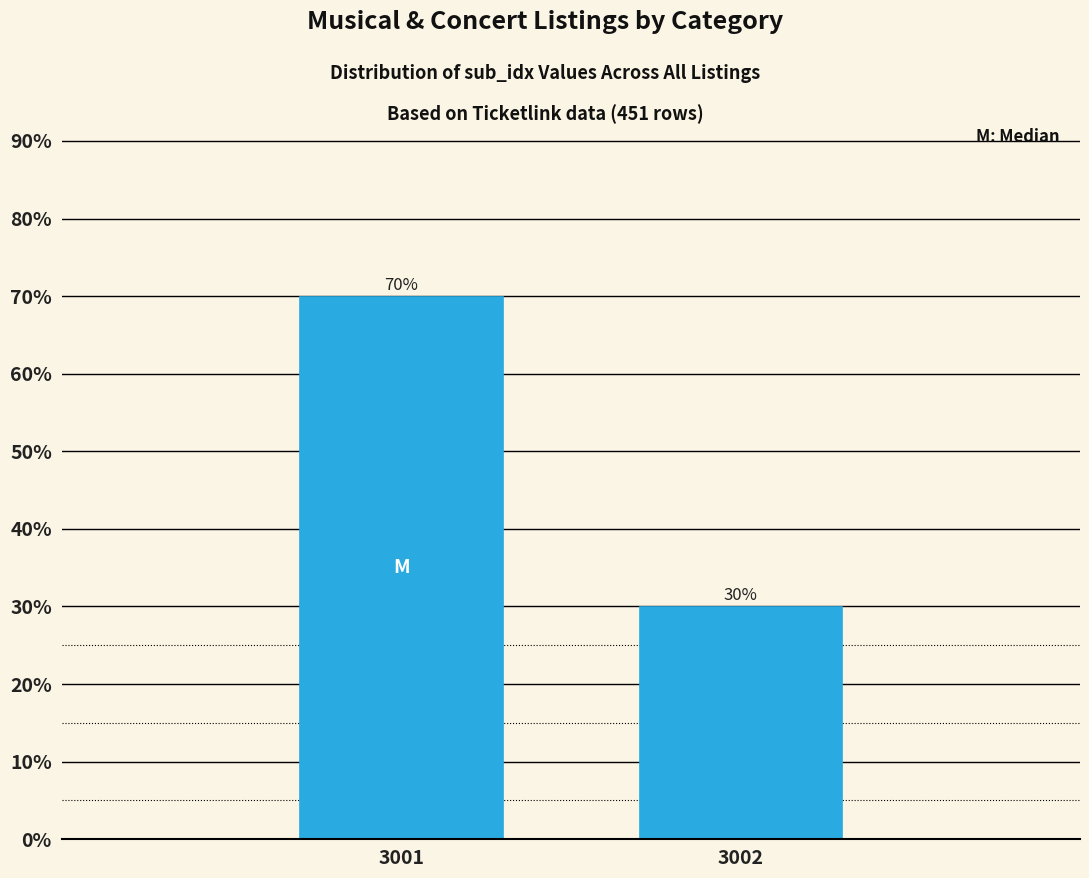

Reading right to left, extract all data points from this chart.

3002=30	3001=70